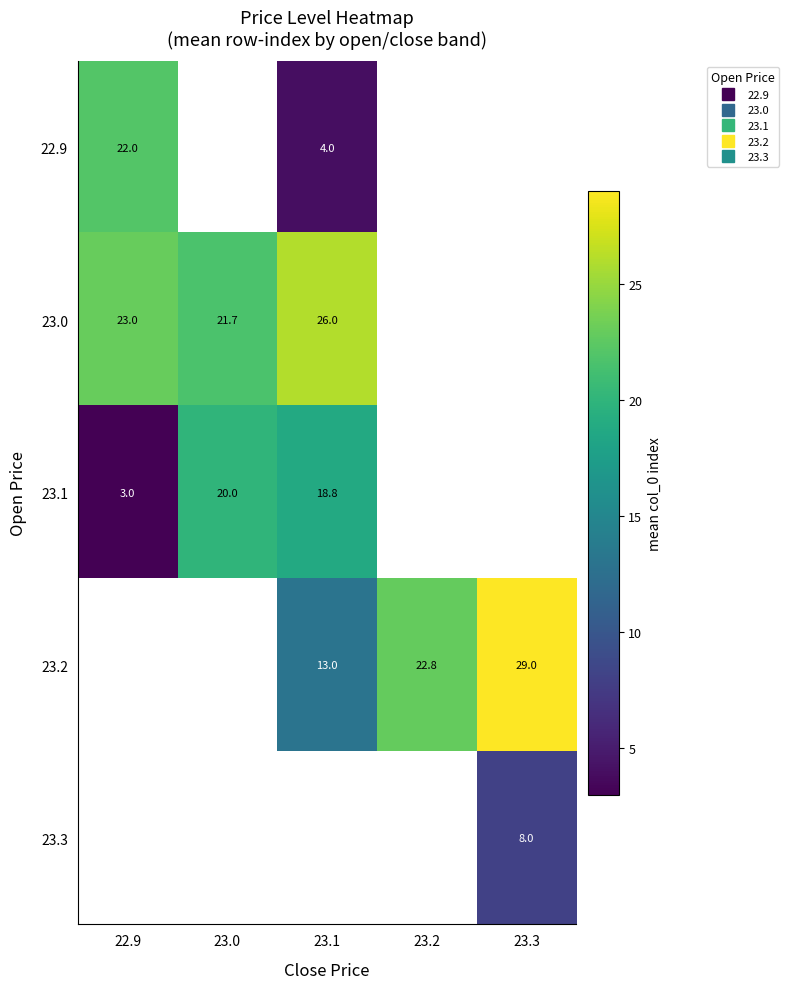

What value does the 22.9 series have at 23.1?

4.0